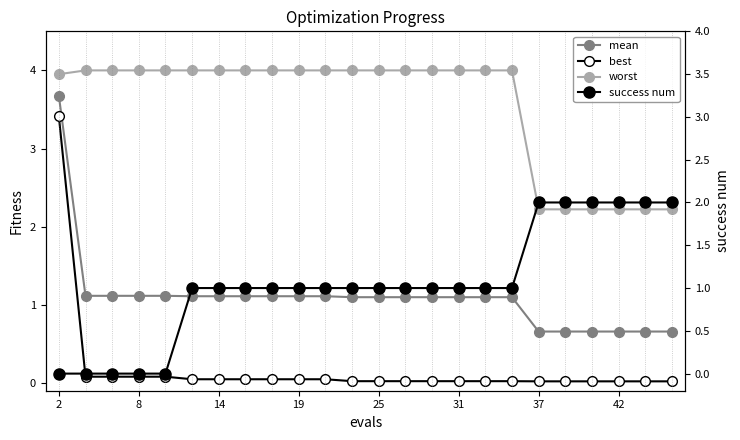

The value of success num at 13 is 1.0. True or false?

True